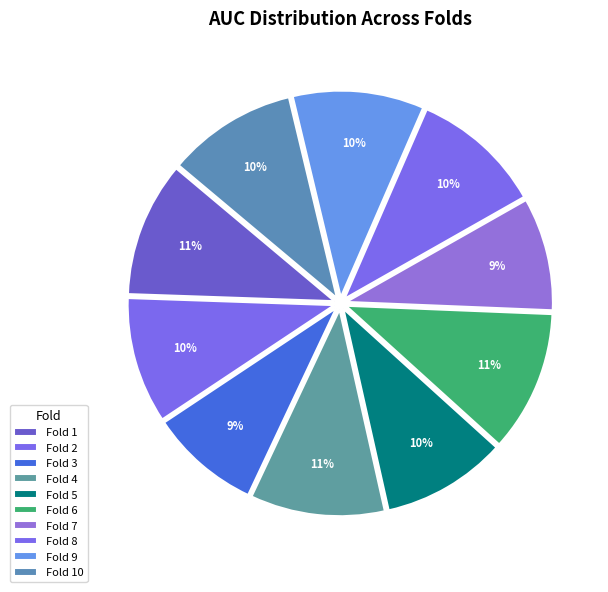

Combined, what portion of the pie is Fold 1 and Fold 10?

20.7%